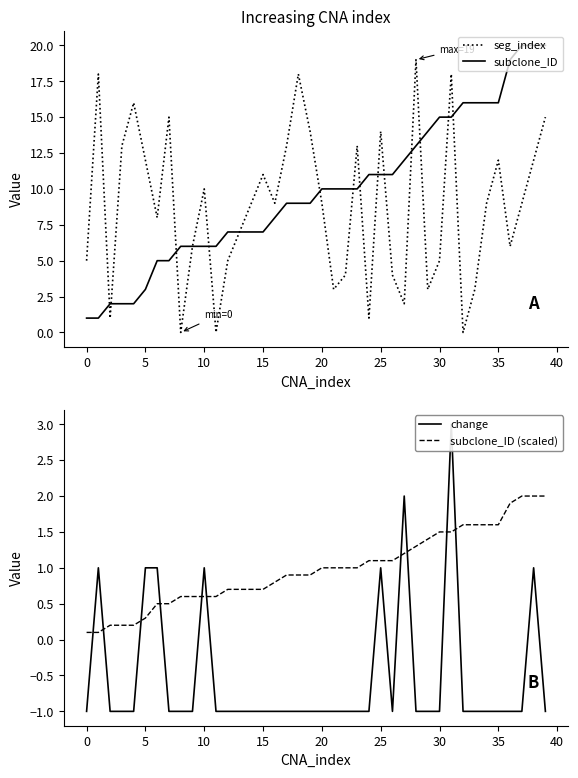

What is the average value of the subclone_ID series?

10